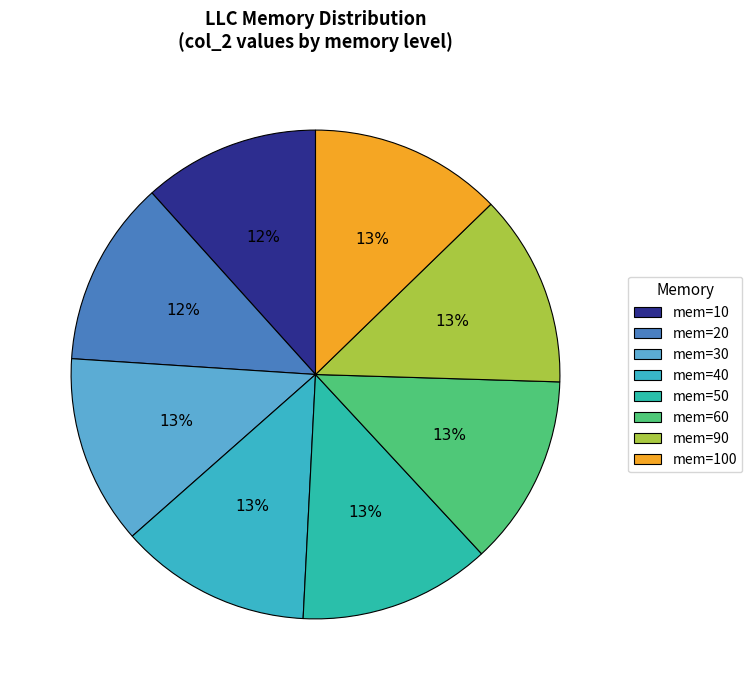

What is the smallest slice in the pie chart?

10